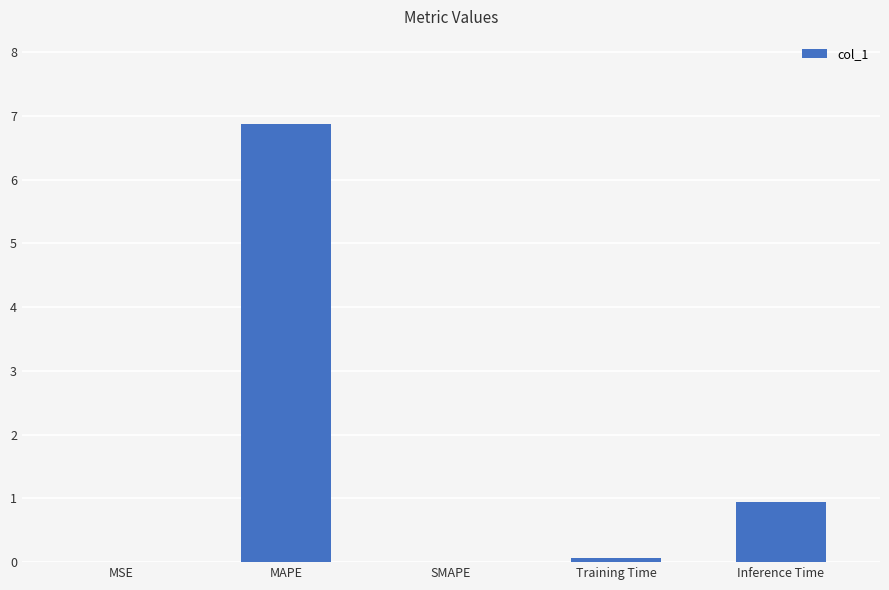

At which label is the value closest to 3?

Inference Time